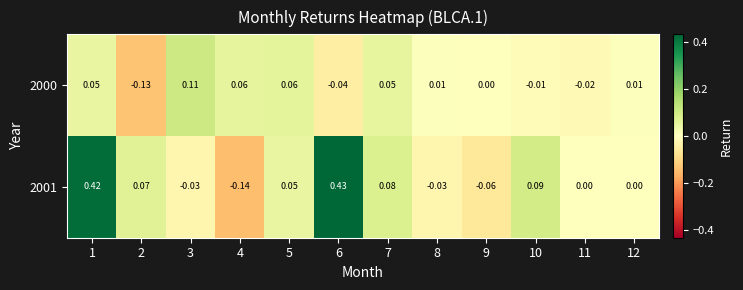

Is the value of 2000 at 6 greater than the value of 2001 at 3?

No